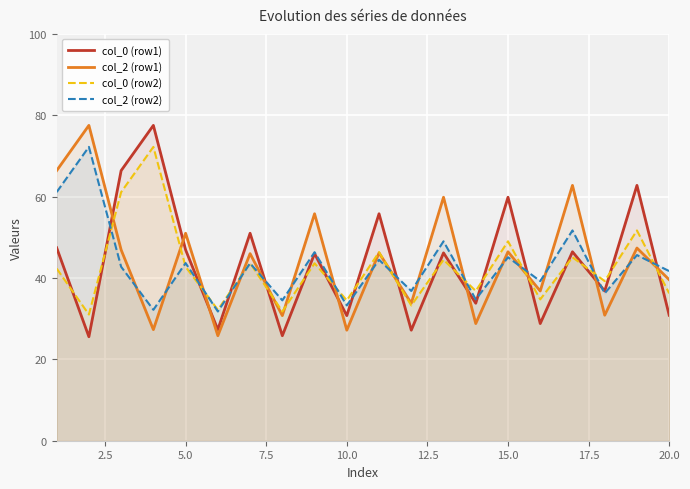

List the series in order of their overall mean, lowest first.

col_0 (row2), col_2 (row2), col_0 (row1), col_2 (row1)